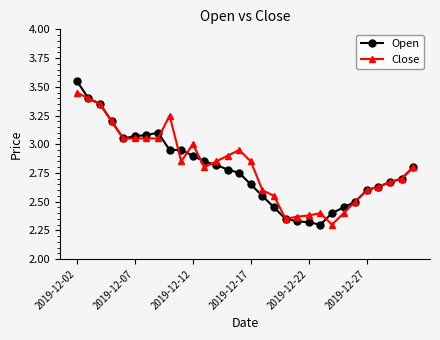

Which series has the largest range (max minus min)?

Open